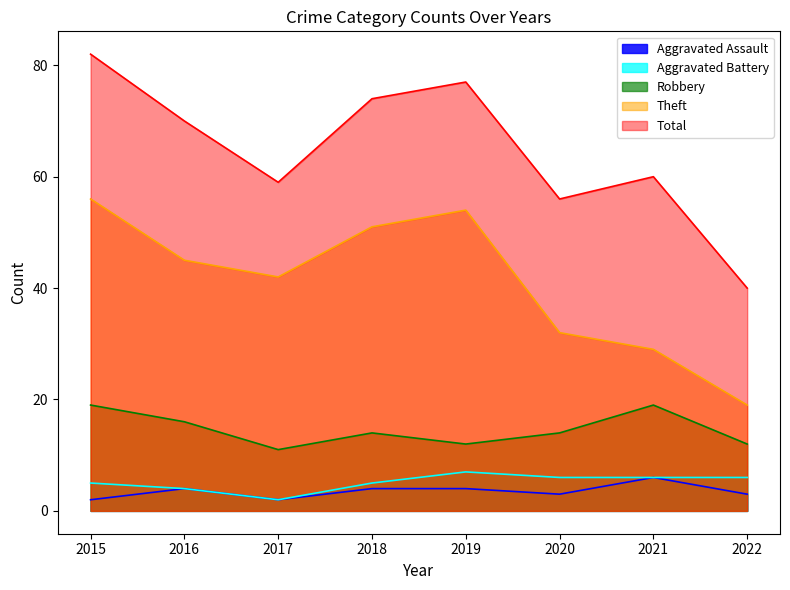

Which series changed the most between 2016 and 2020?

Total